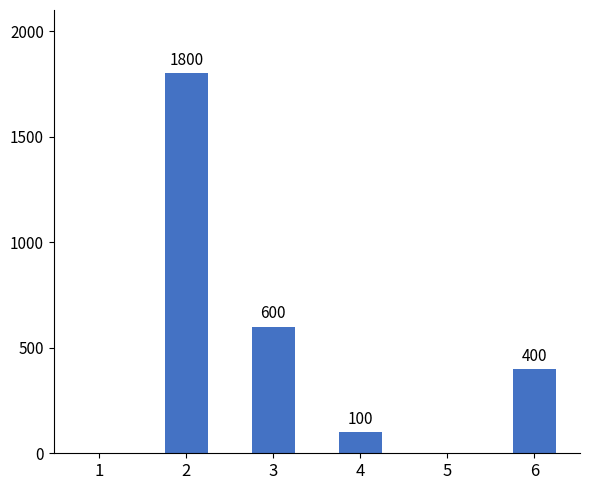

What is the sum of all values?

2900